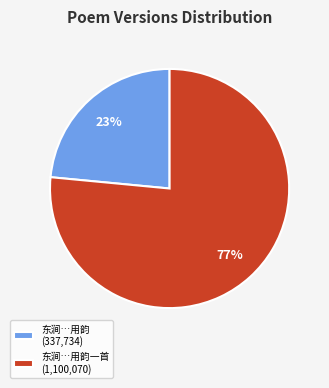

Approximately how many times larger is the value at 东涧…用韵 (337,734) compared to 东涧…用韵一首 (1,100,070)?

0.3